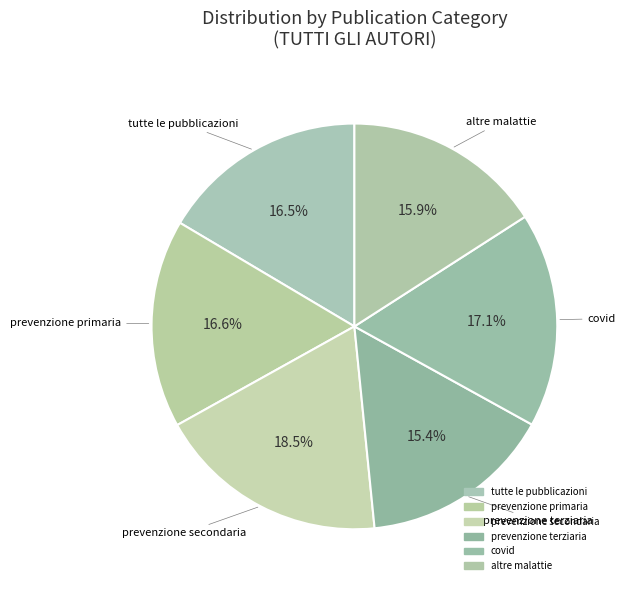

How many segments does this pie chart have?

6